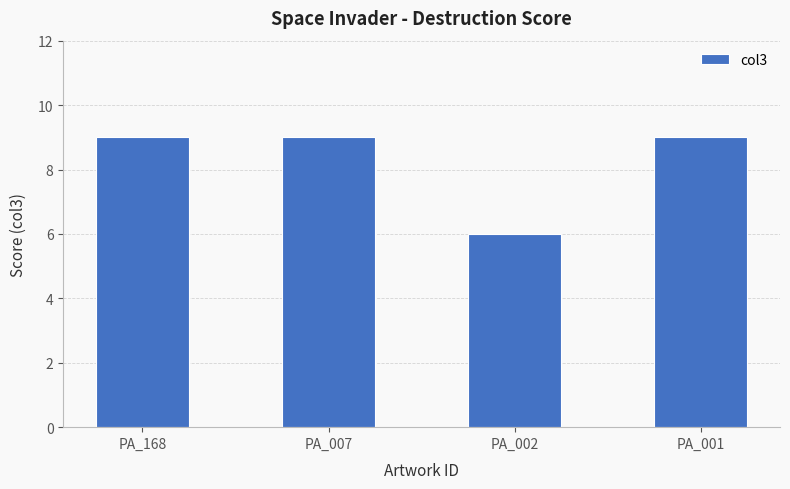

What is the sum of the values at PA_002 and PA_007?

15